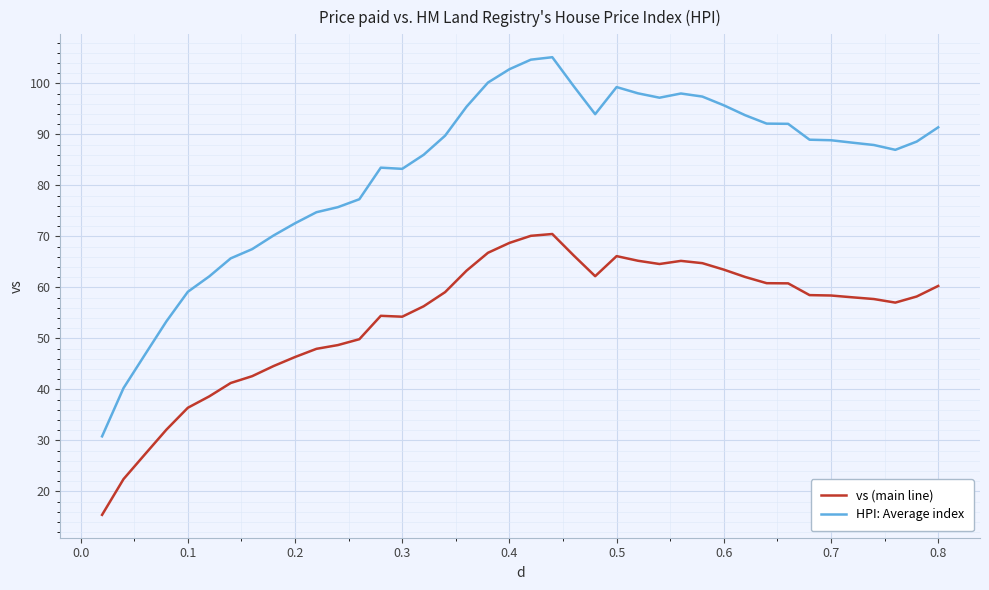

True or false: vs (main line) and HPI: Average index intersect in this chart.

False